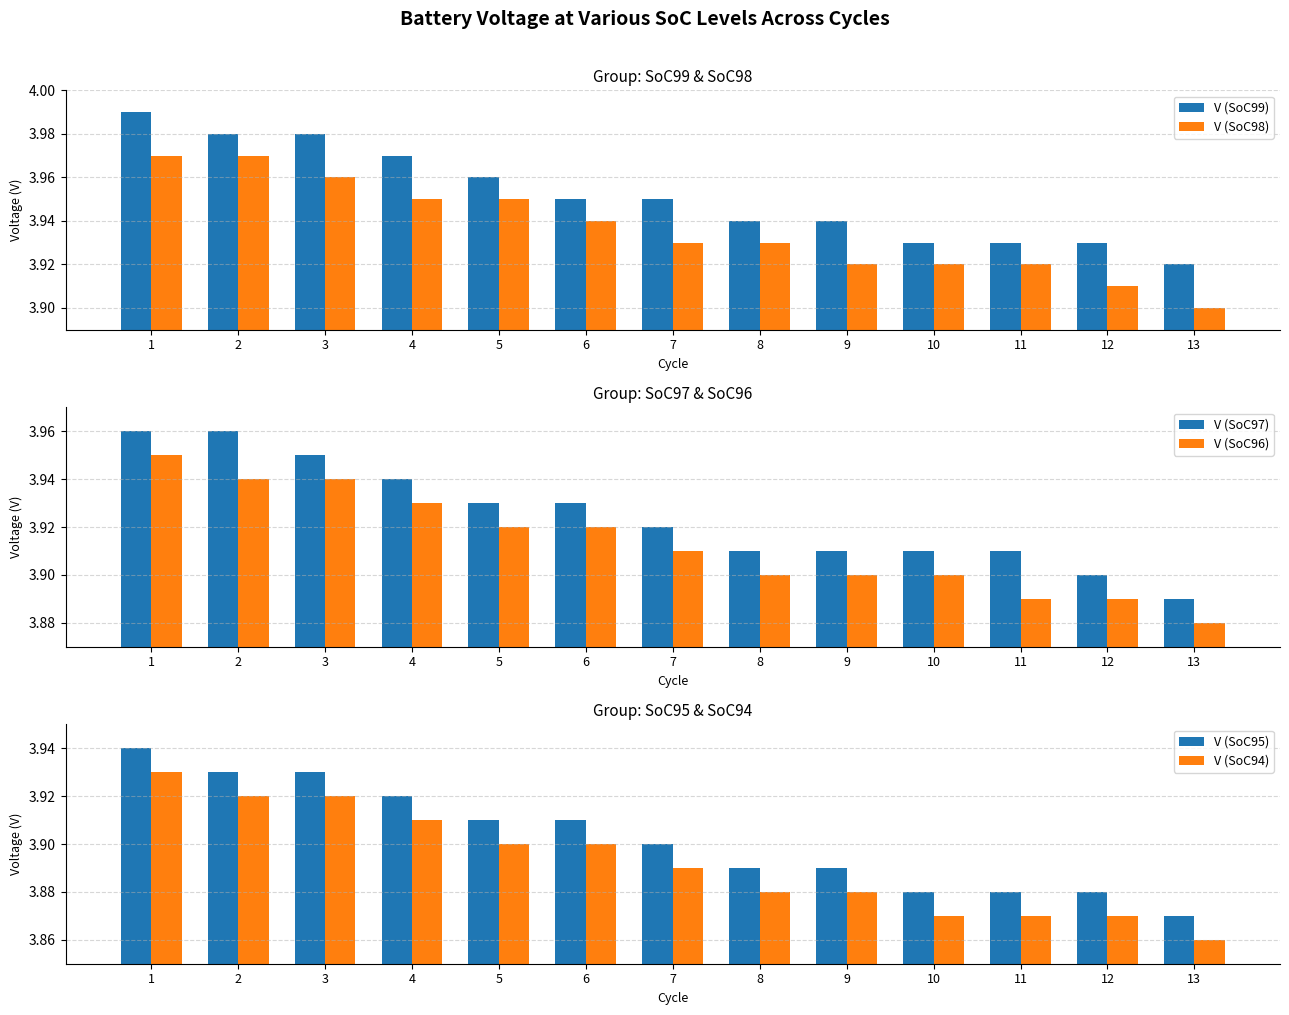

At which label is V (SoC97) closest to 3?

13